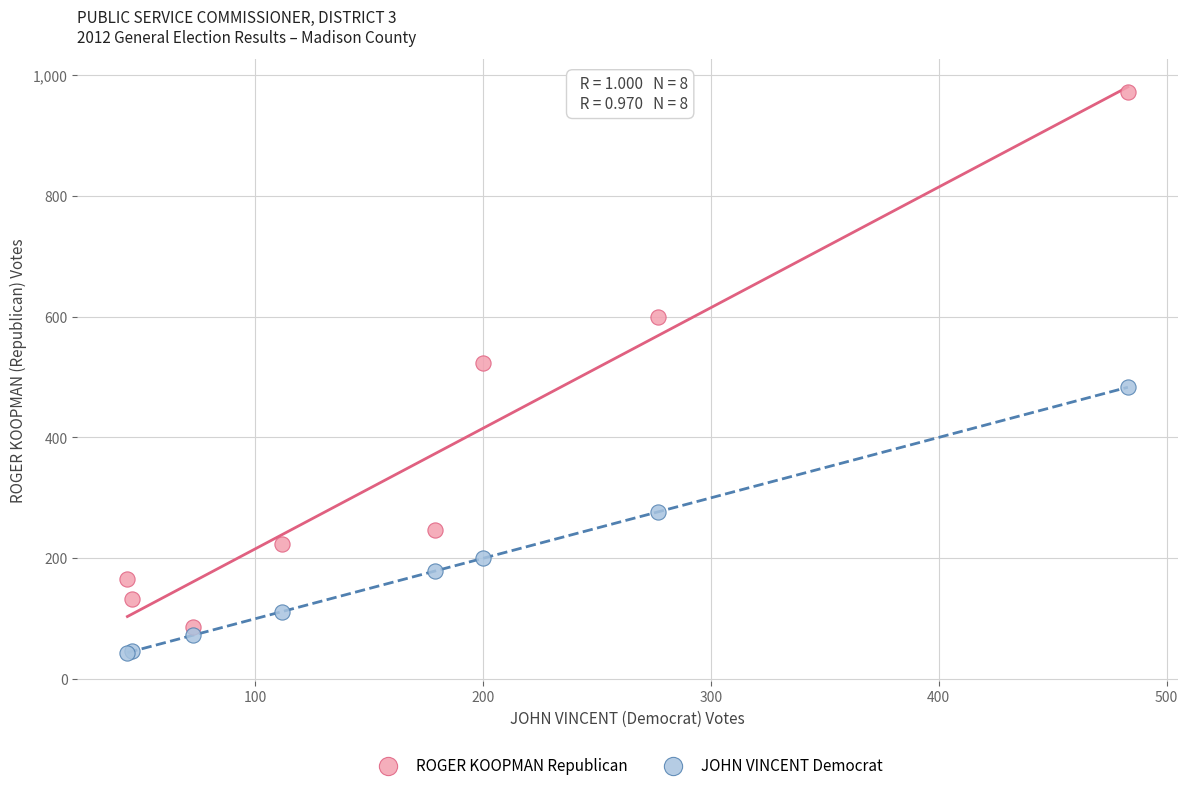

Which series reaches the maximum Y coordinate?

ROGER KOOPMAN Republican